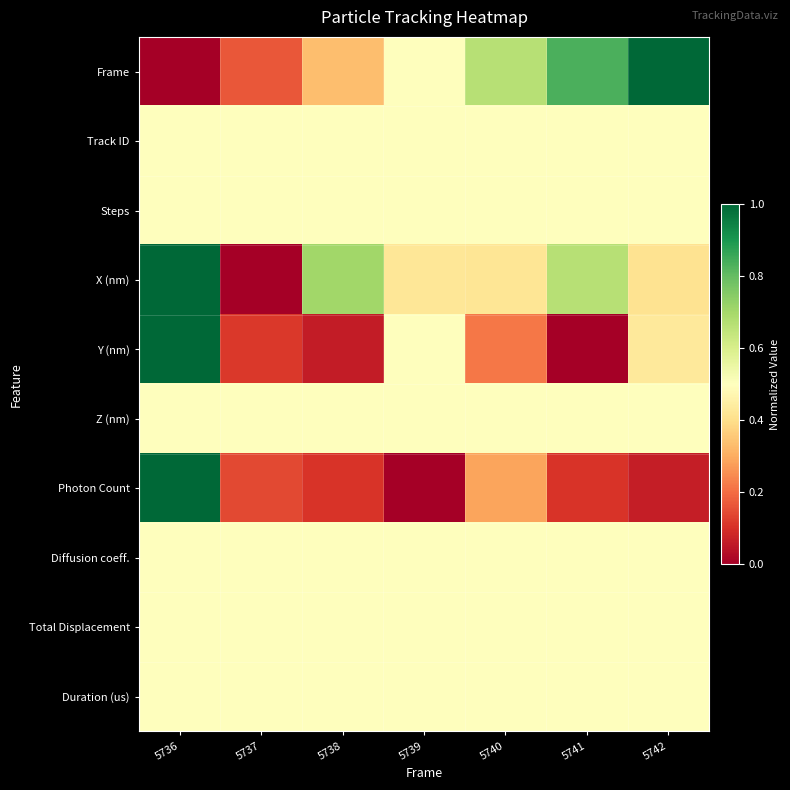

At how many categories does at least one series exceed 0?

7